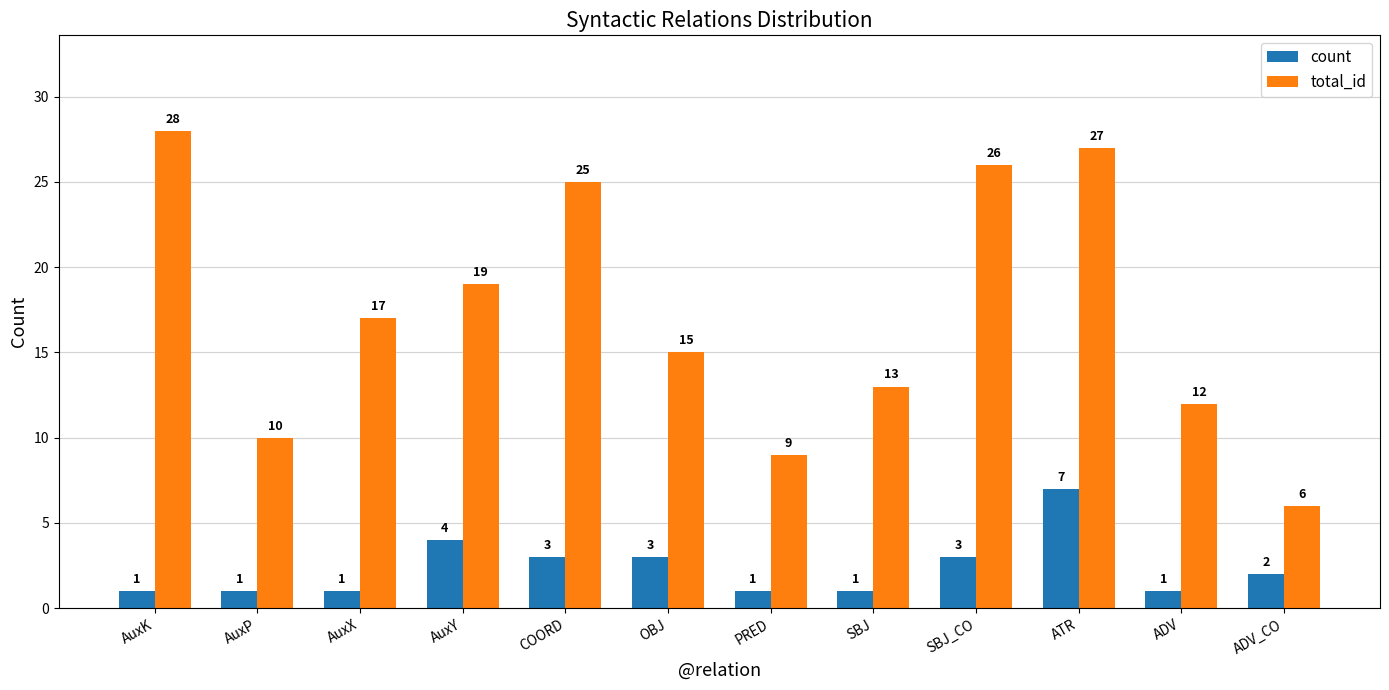

How many distinct data groups are displayed?

2